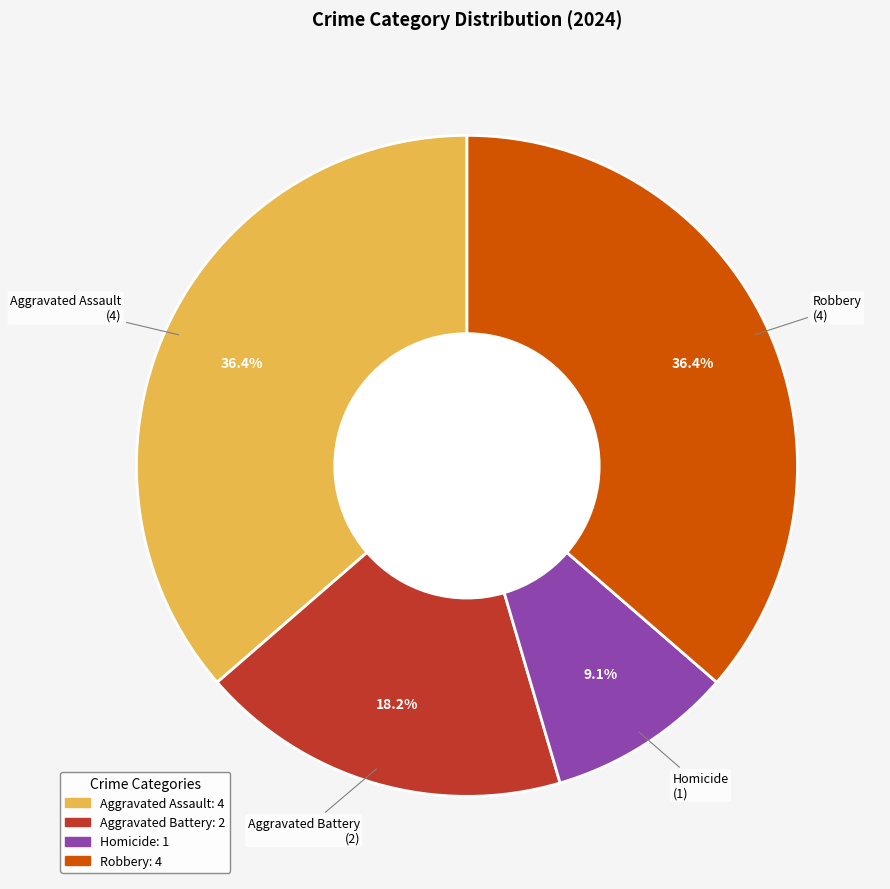

What portion of the pie excludes Aggravated Battery?

81.8%